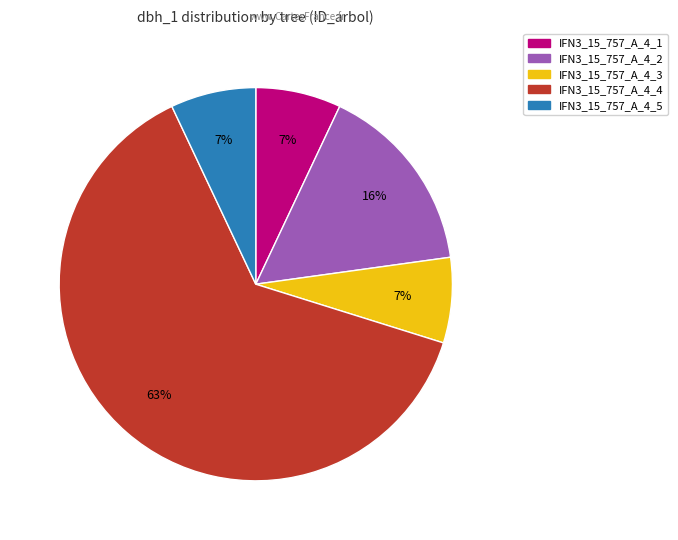

To the nearest percent, what is the average slice percentage?

20%